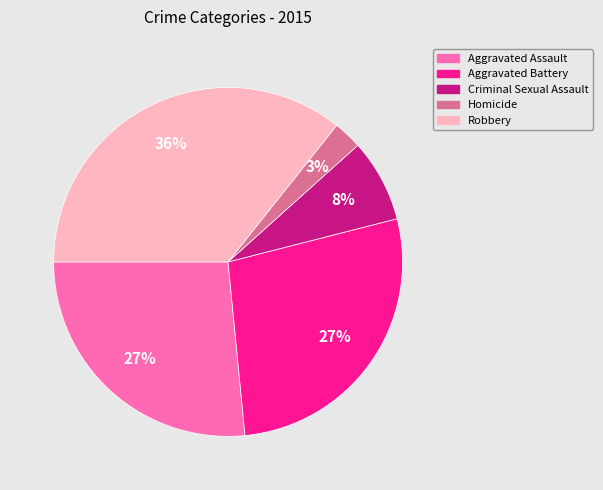

To the nearest percent, what portion does Homicide represent?

3%